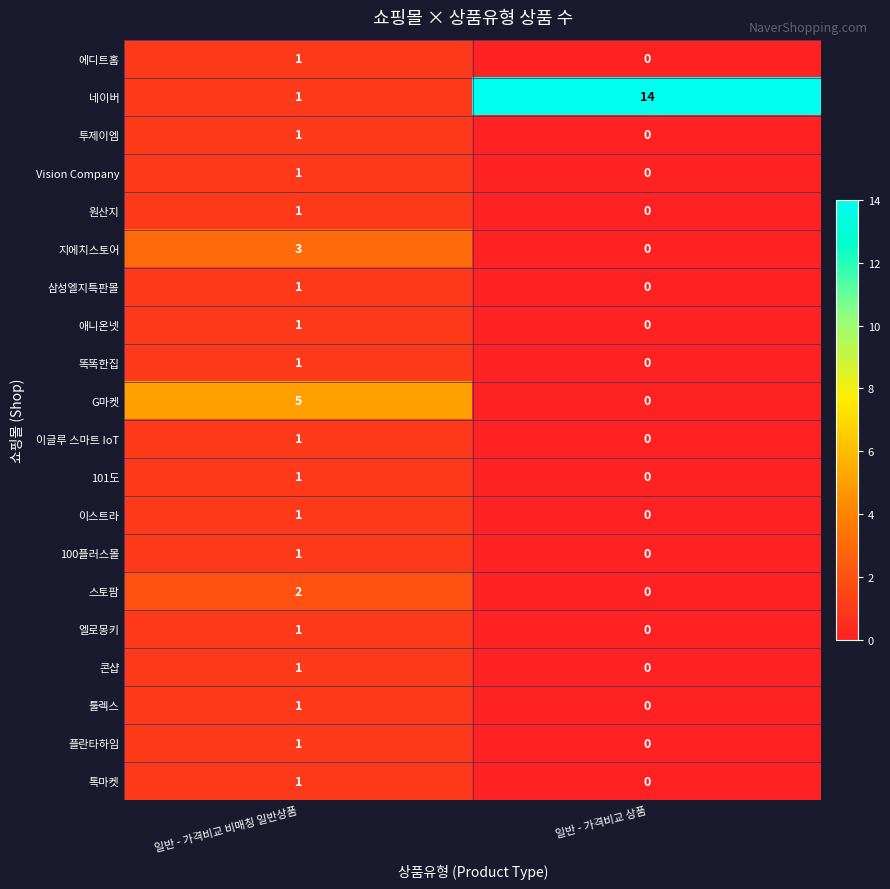

Which category has the lowest value across all series?

일반 - 가격비교 상품